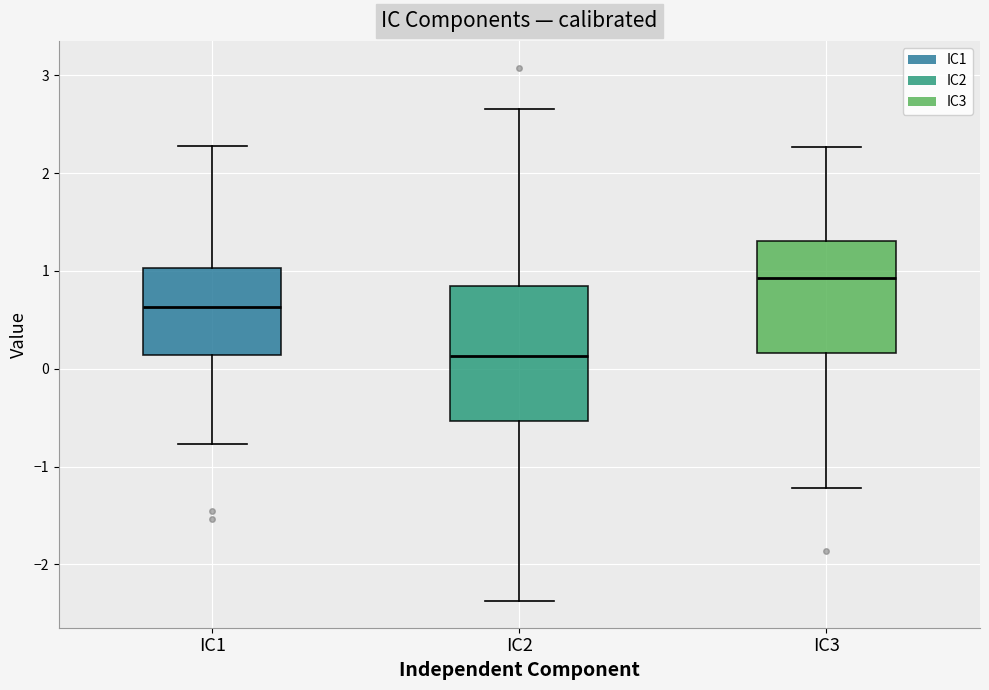

Where is the upper edge of the box for IC1 on the y-axis? The values are not printed on the chart, so give them approximately, as read against the axis.

1.0